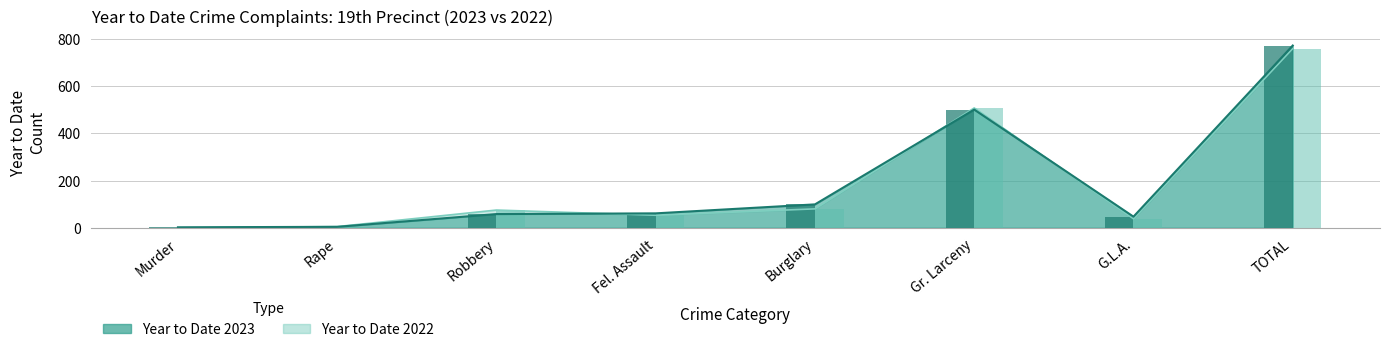

What is the label of the 8th bar from the right?

Murder